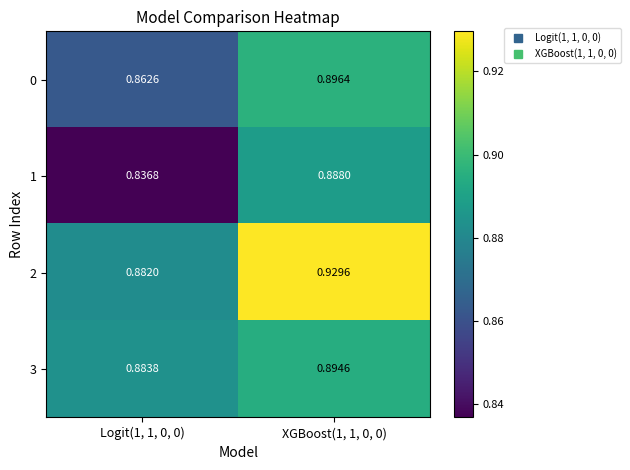

Is the value of 3 at XGBoost(1, 1, 0, 0) greater than the value of 2 at XGBoost(1, 1, 0, 0)?

No